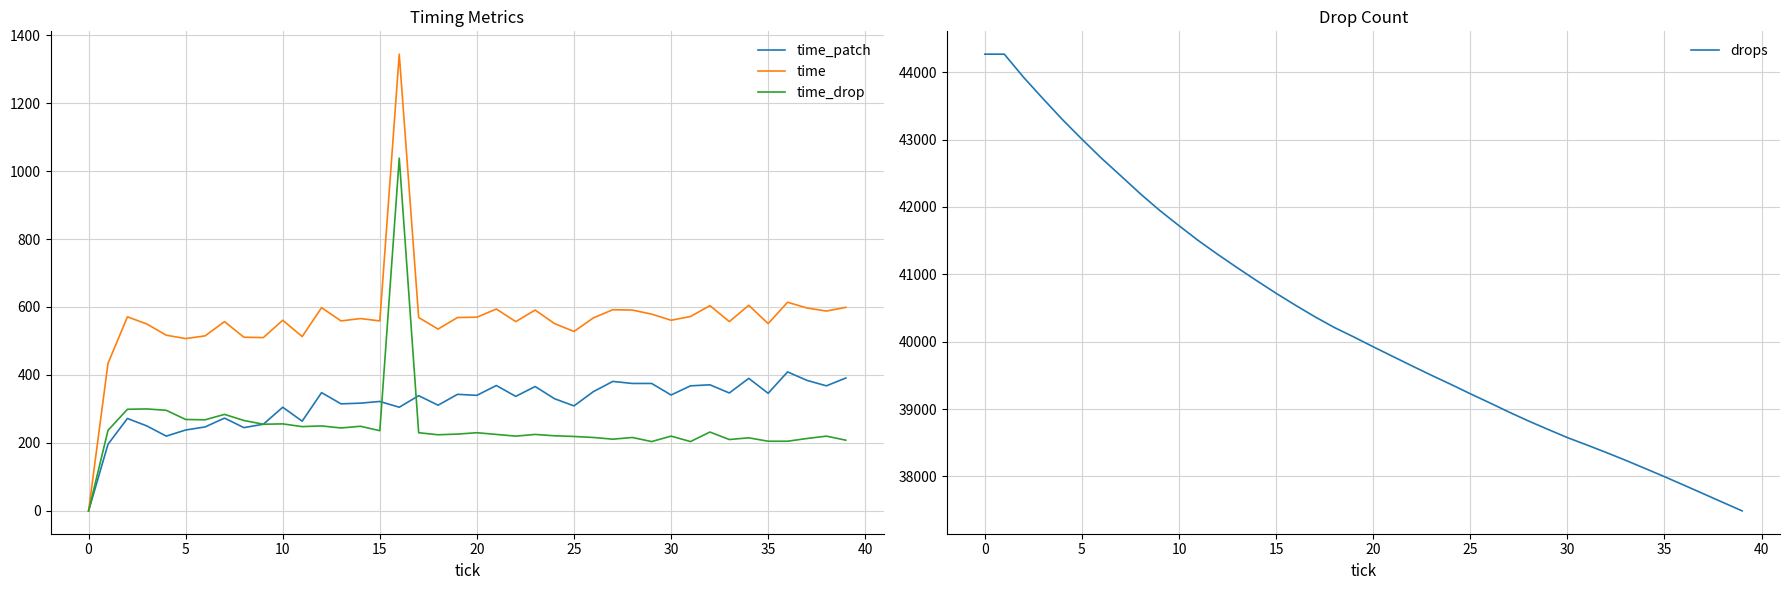

At 0, list the series in order from smallest to largest.

time_patch, time, time_drop, drops